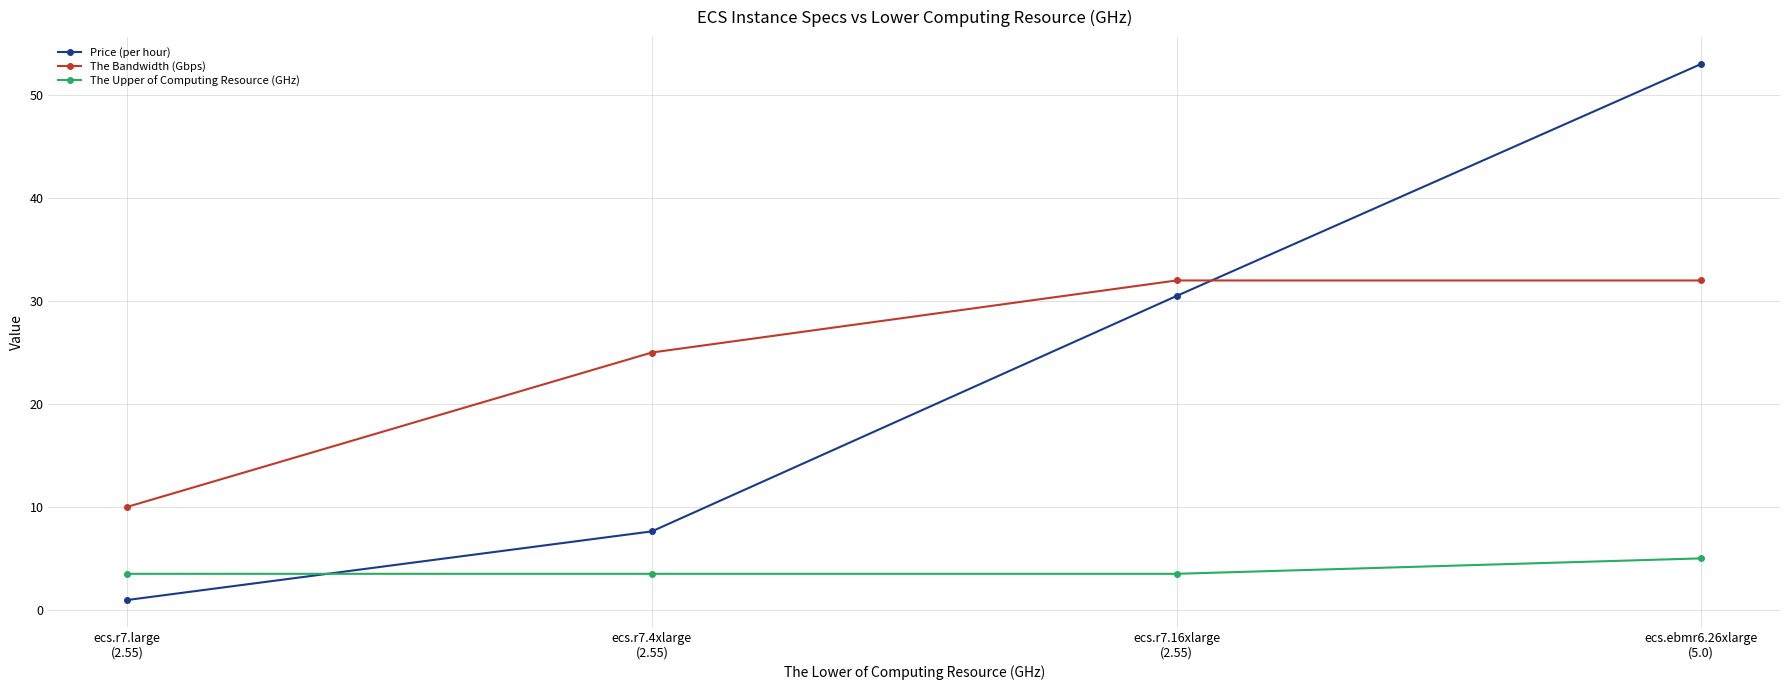

True or false: Price (per hour) and The Upper of Computing Resource (GHz) intersect in this chart.

True